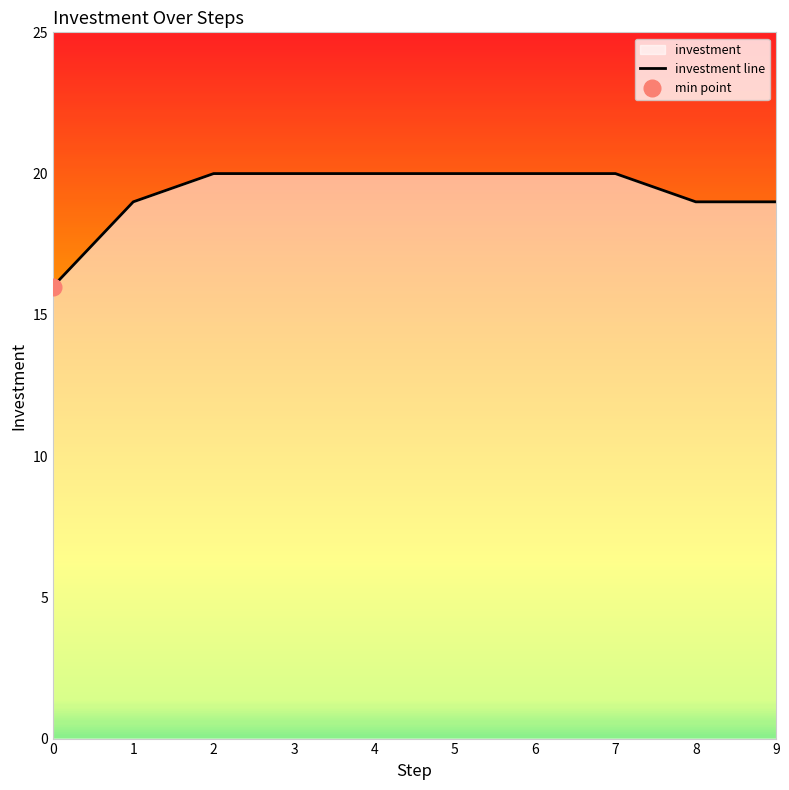

List the labels in order of value, largest first.

2, 3, 4, 5, 6, 7, 1, 8, 9, 0